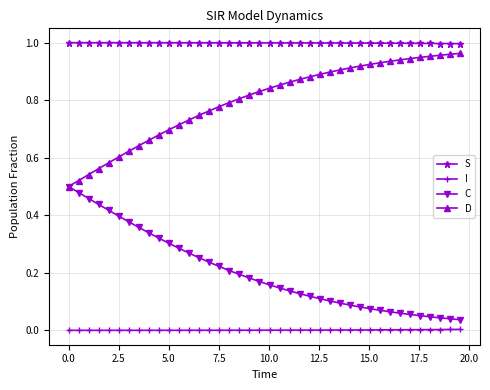

List the series in order of their overall mean, highest first.

S, D, C, I